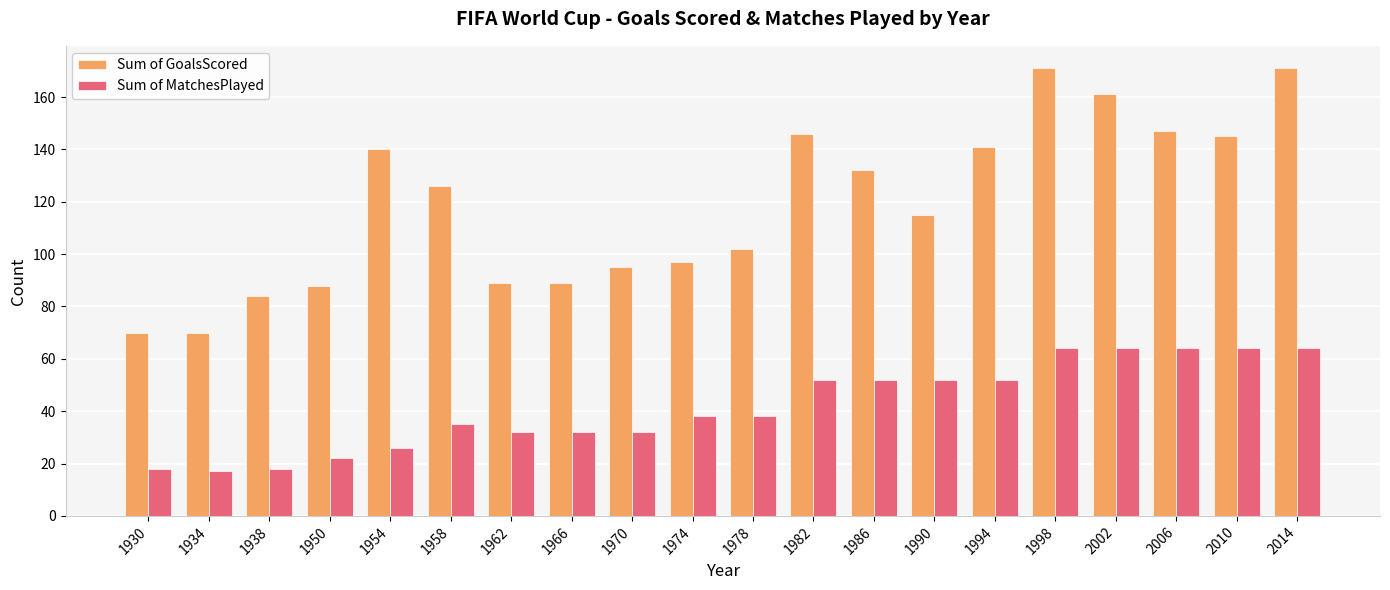

What is the difference between the second highest and second lowest values in the Sum of MatchesPlayed series?

46